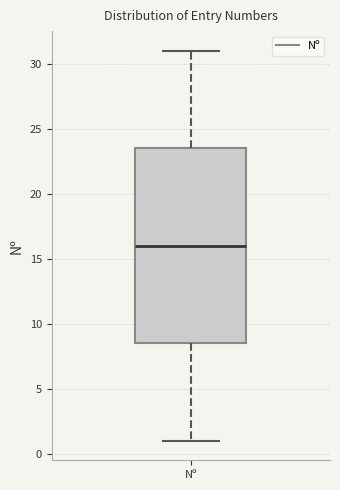

Transcribe this box plot: give where the median line is, the range the box spans, and where the two whiskers end, as read against the y-axis. The values are not printed on the chart, so give them approximately, as read against the axis.

median 16.0, box 8.5 to 23.5, whiskers 1.0 to 31.0